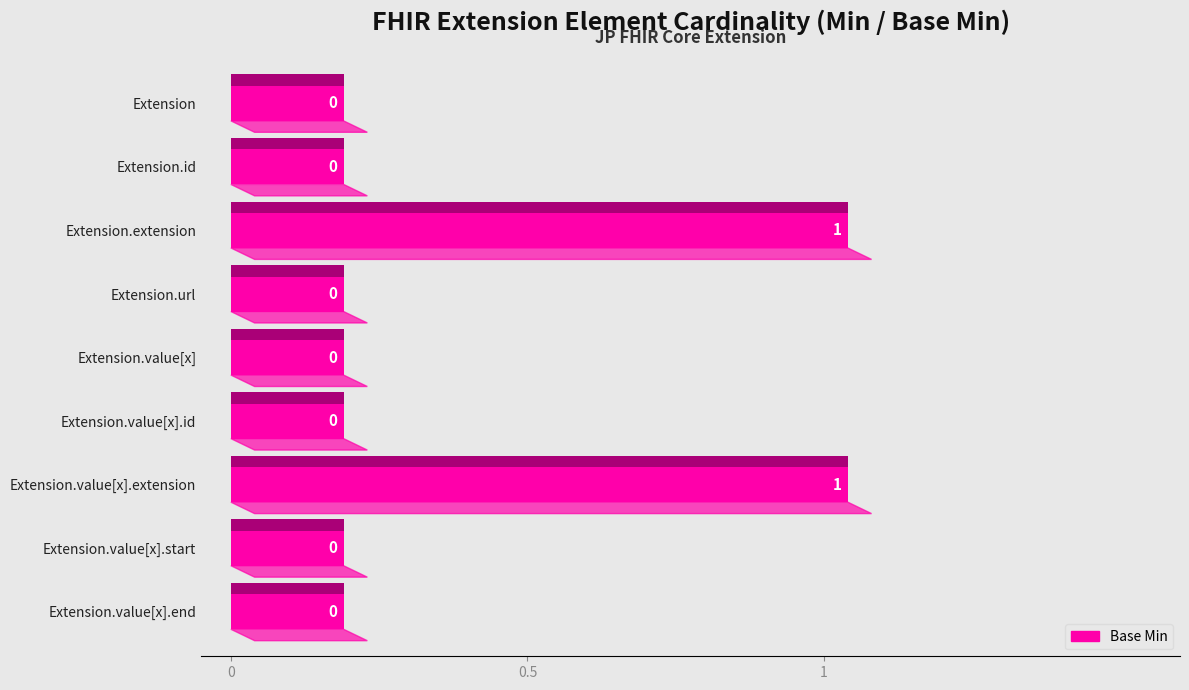

What is the maximum value shown in the chart?

1